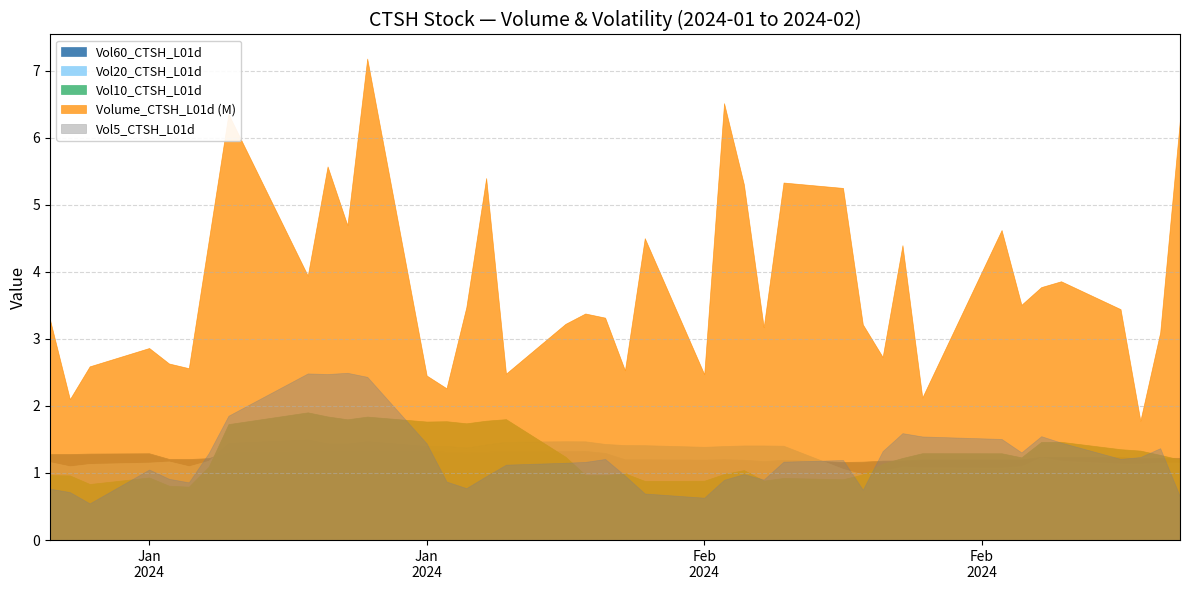

Rank the categories by Vol10_CTSH_L01d value from highest to lowest.

2024-01-16, 2024-01-17, 2024-01-19, 2024-01-26, 2024-01-18, 2024-01-25, 2024-01-23, 2024-01-22, 2024-01-24, 2024-01-12, 2024-02-23, 2024-02-22, 2024-02-26, 2024-02-27, 2024-02-16, 2024-02-20, 2024-02-28, 2024-01-29, 2024-02-21, 2024-02-15, 2024-02-29, 2024-02-14, 2024-01-11, 2024-02-07, 2024-02-01, 2024-02-06, 2024-02-13, 2024-01-30, 2024-01-03, 2024-01-31, 2024-01-04, 2024-01-08, 2024-02-09, 2024-02-12, 2024-02-08, 2024-02-05, 2024-02-02, 2024-01-05, 2024-01-09, 2024-01-10